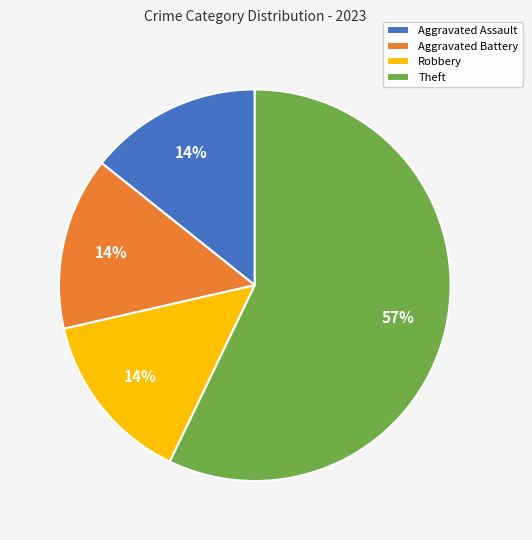

Does Aggravated Battery represent more than half of the total?

No